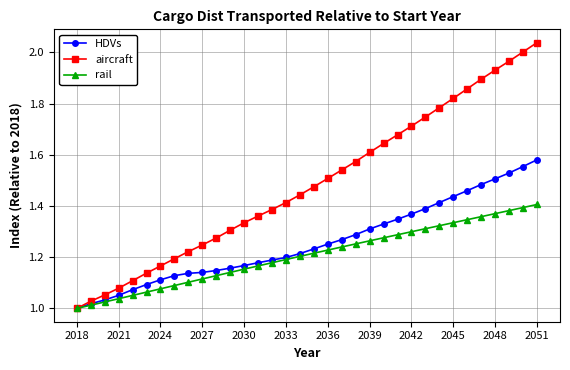

Rank the series by their average value, from highest to lowest.

aircraft, HDVs, rail